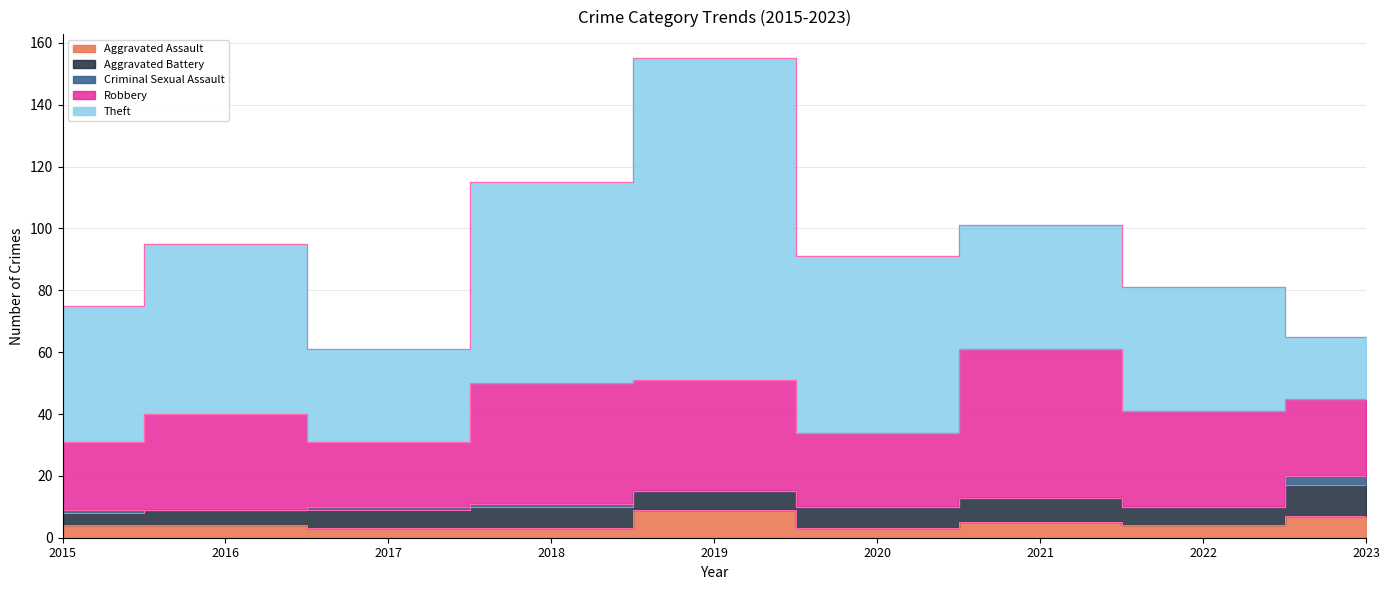

How many Criminal Sexual Assault values are between 0 and 1?

8